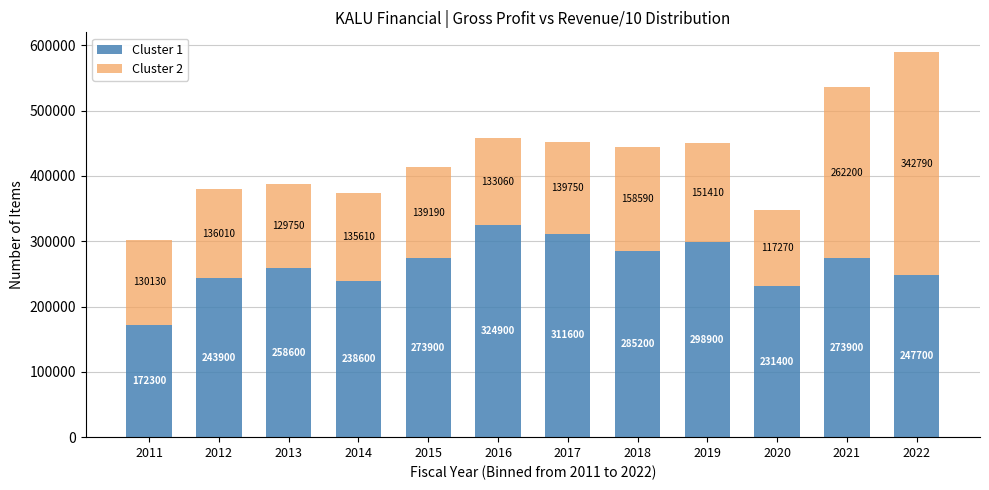

Reading right to left, what are the values for Cluster 1?

2022=247700	2021=273900	2020=231400	2019=298900	2018=285200	2017=311600	2016=324900	2015=273900	2014=238600	2013=258600	2012=243900	2011=172300